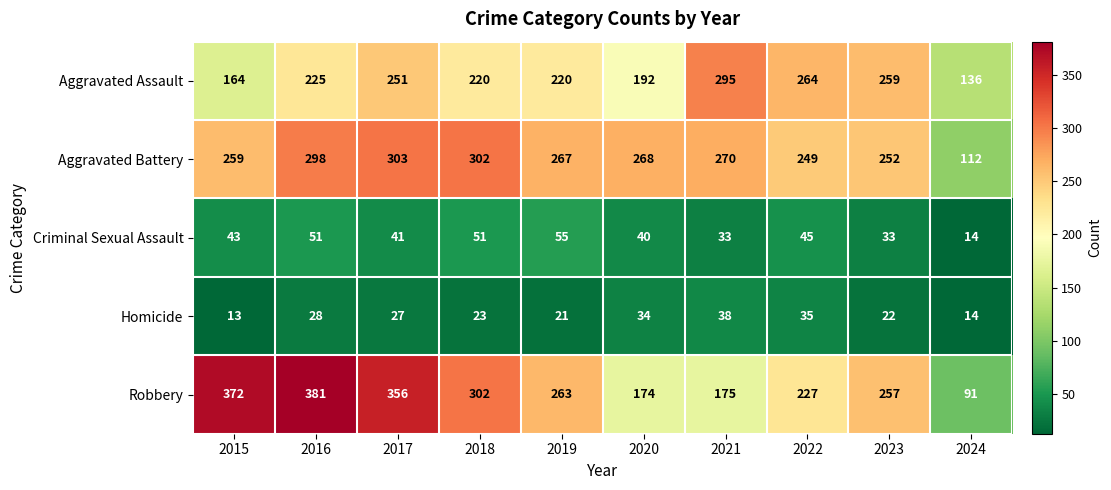

The value of Homicide at 2020 is 23. True or false?

False